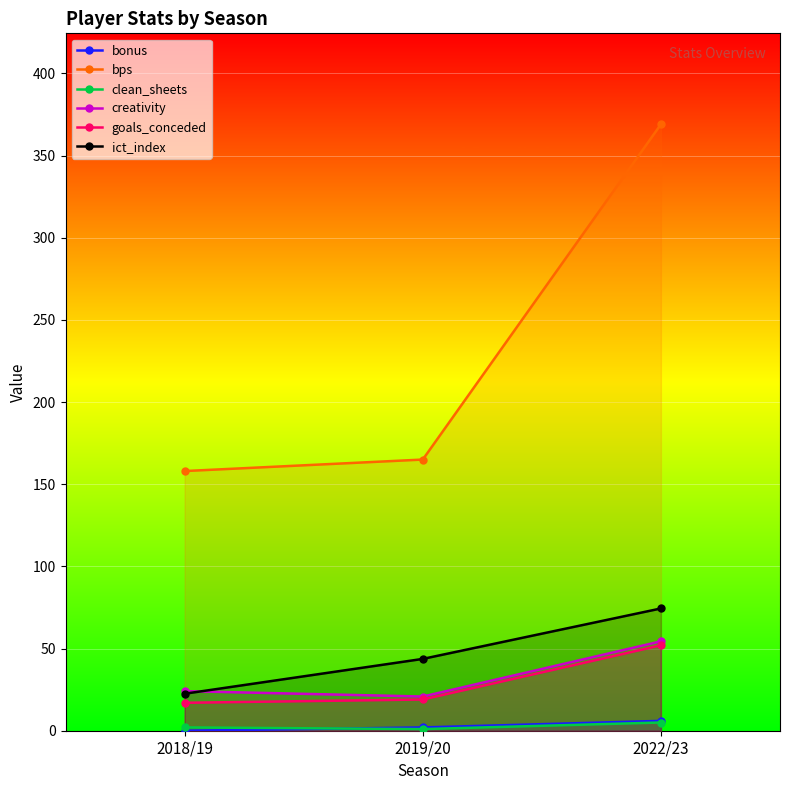

Which series changed the most between 2019/20 and 2022/23?

bps